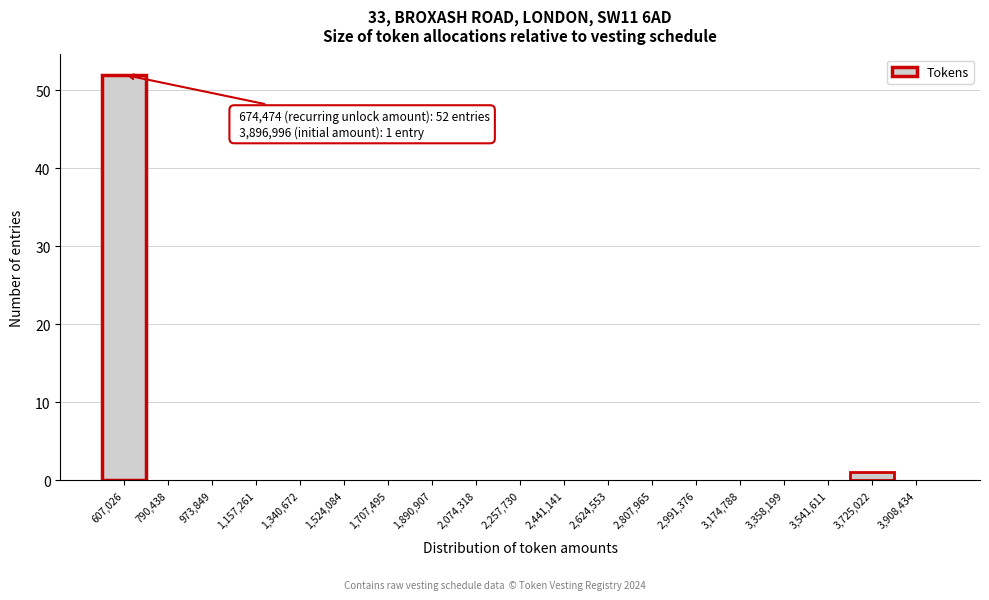

Reading left to right, extract all data points from this chart.

607,026=52	790,438=0	973,849=0	1,157,261=0	1,340,672=0	1,524,084=0	1,707,495=0	1,890,907=0	2,074,318=0	2,257,730=0	2,441,141=0	2,624,553=0	2,807,965=0	2,991,376=0	3,174,788=0	3,358,199=0	3,541,611=0	3,725,022=1	3,908,434=0